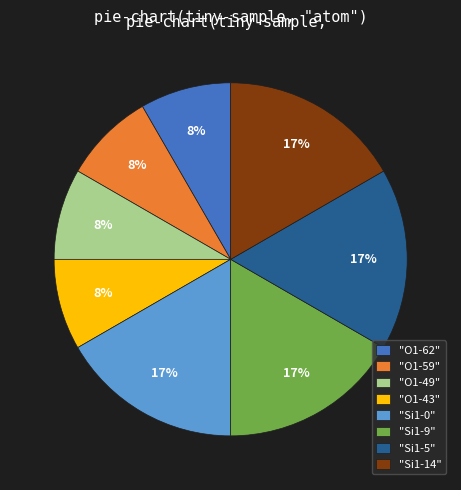

Is there any slice that represents more than half of the pie?

No